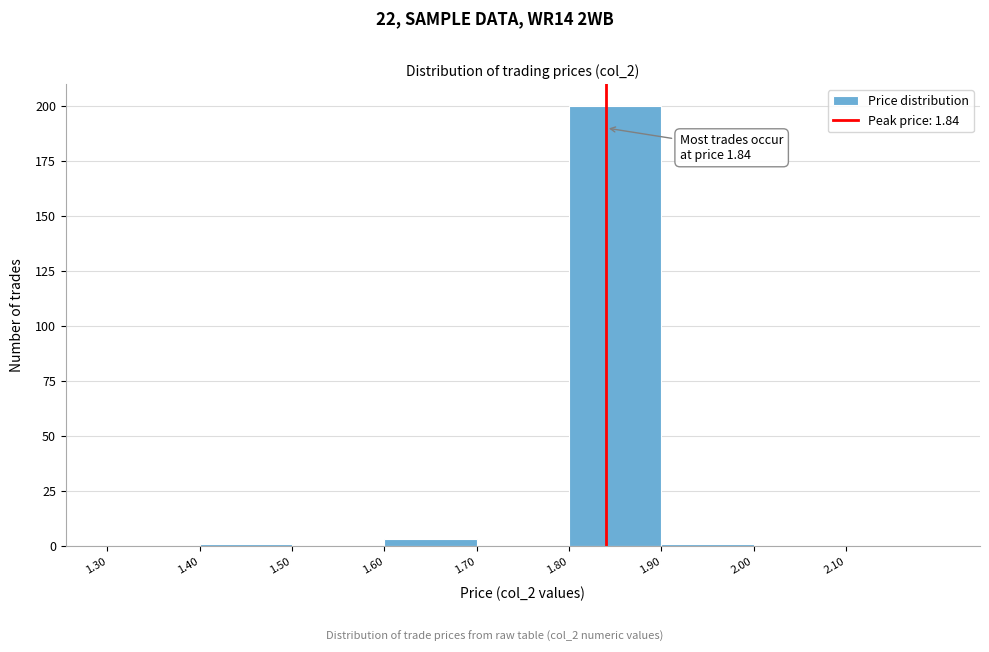

Over which range of the x-axis is the bar tallest?

1.8 to 1.9